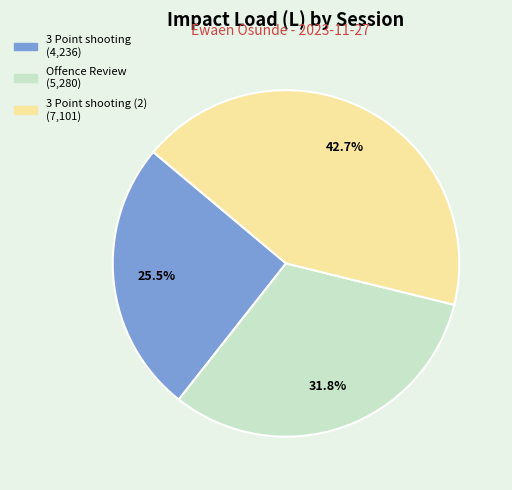

Count the number of slices in the pie.

3